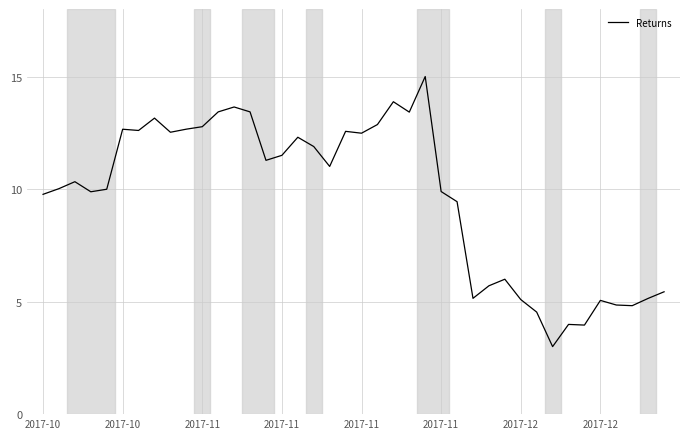

What is the difference between the maximum and minimum values?

12.0